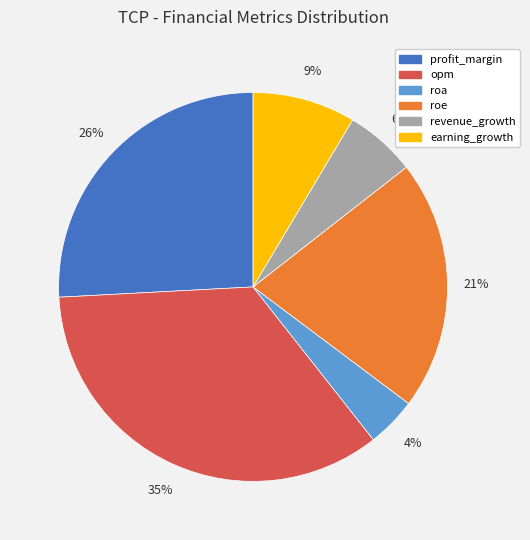

True or false: opm accounts for 27% of the total.

False